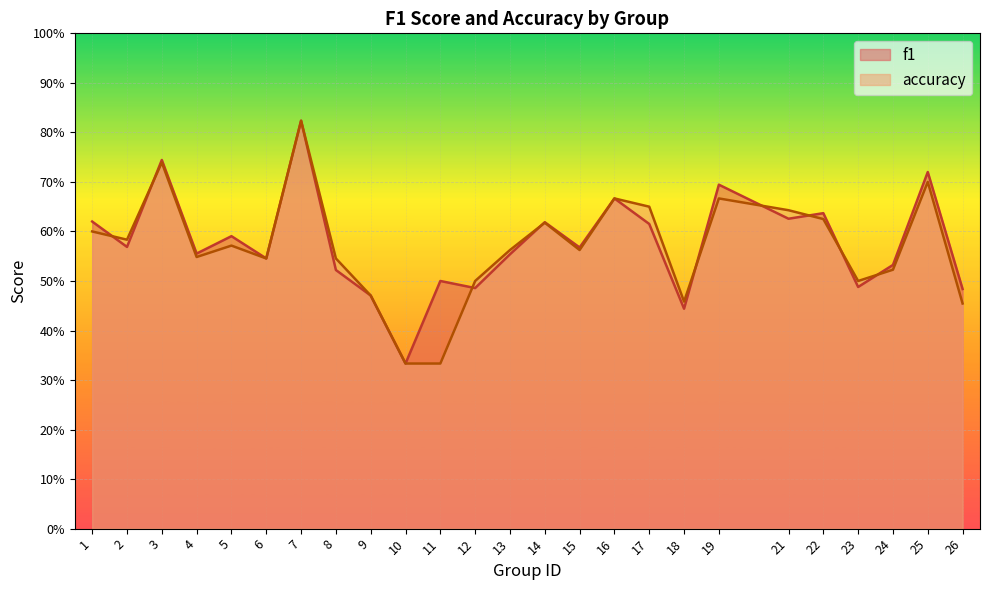

The value of f1 at 21 is 0.6. True or false?

True